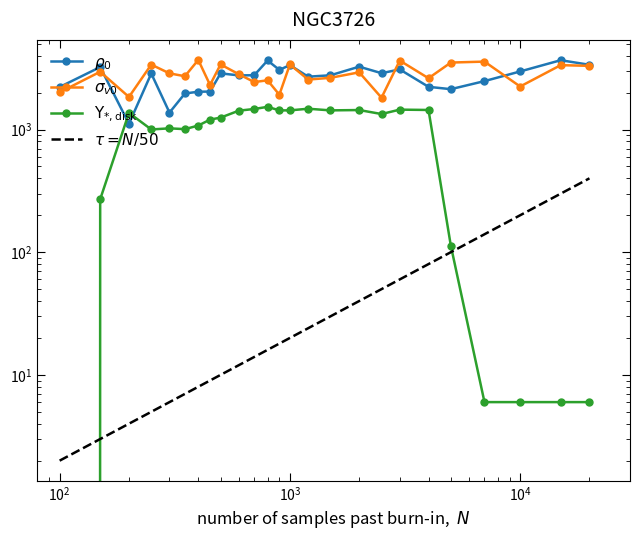

In sigma_v0, how many points are higher than both neighbors (excluding endpoints)?

10